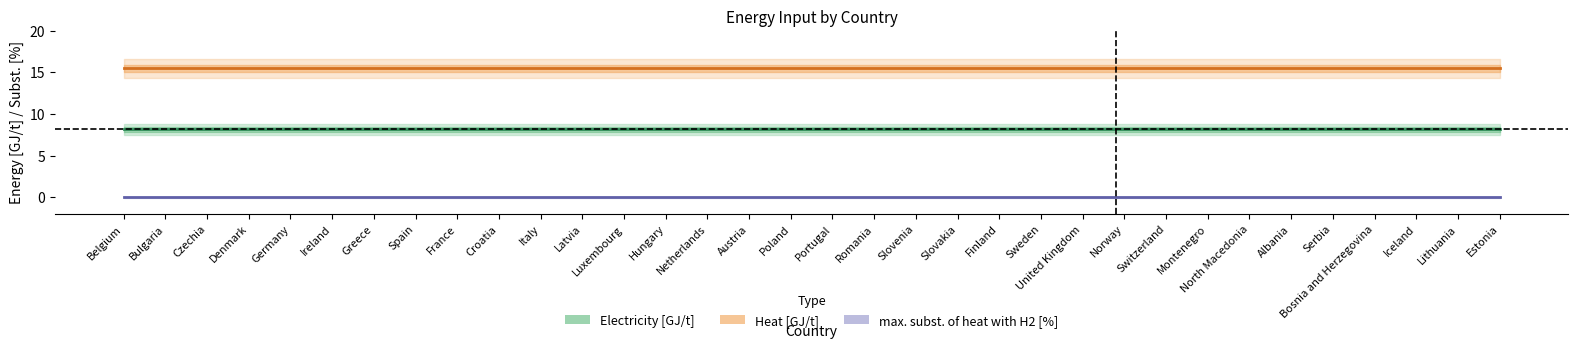

Which category has the lowest value in the max. subst. of heat with H2 [%] series?

Belgium